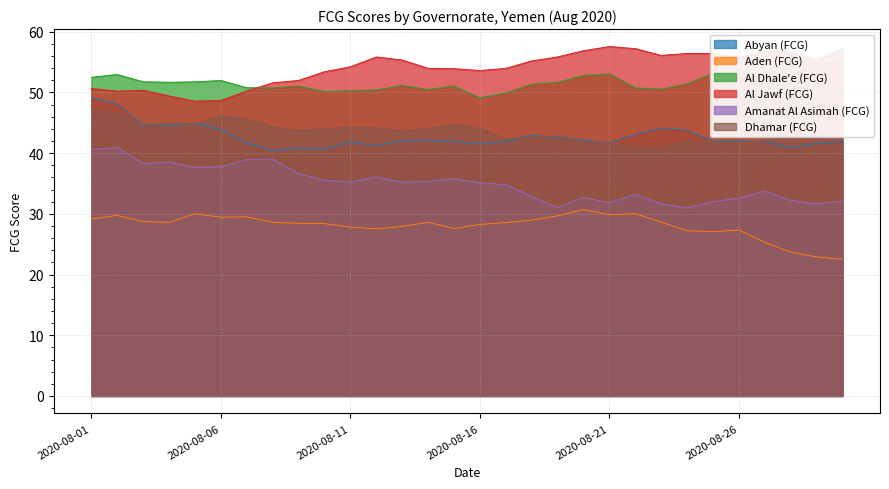

Does the chart display data point markers on the line(s)?

No